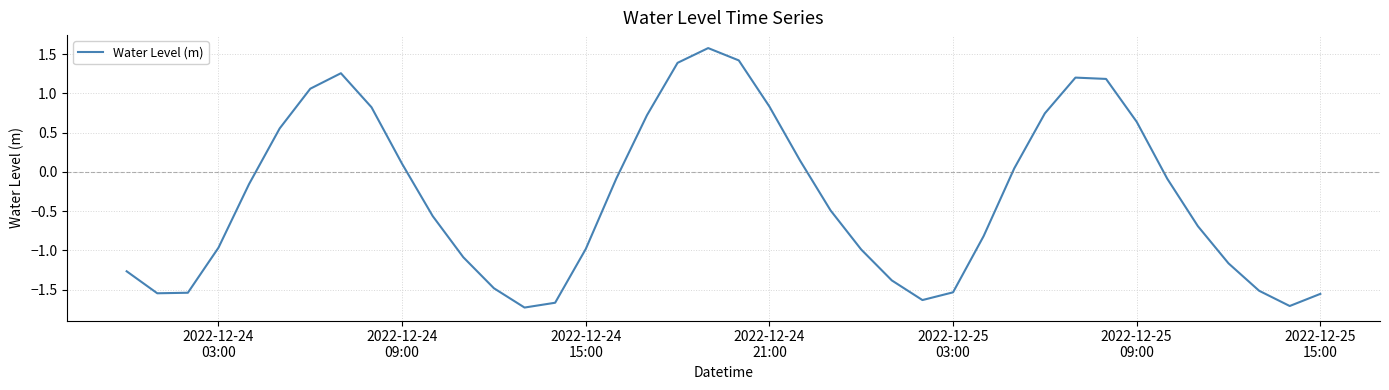

What is the difference between the maximum and minimum values?

3.3